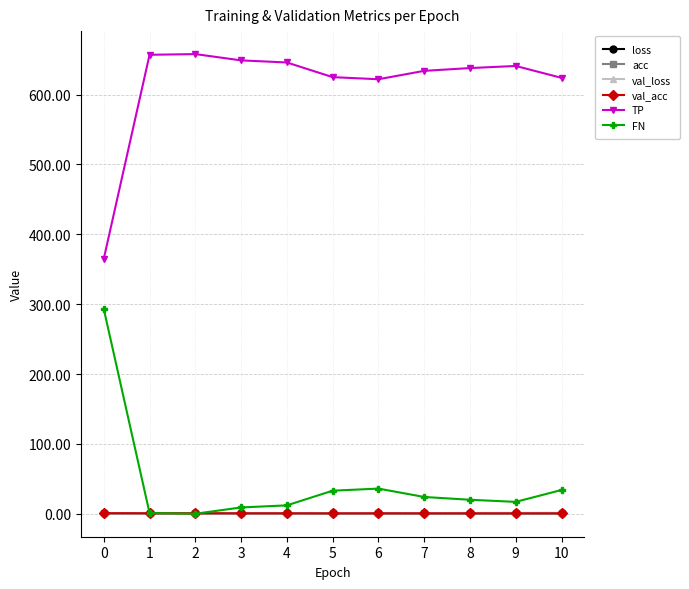

Count the number of data series in this chart.

6